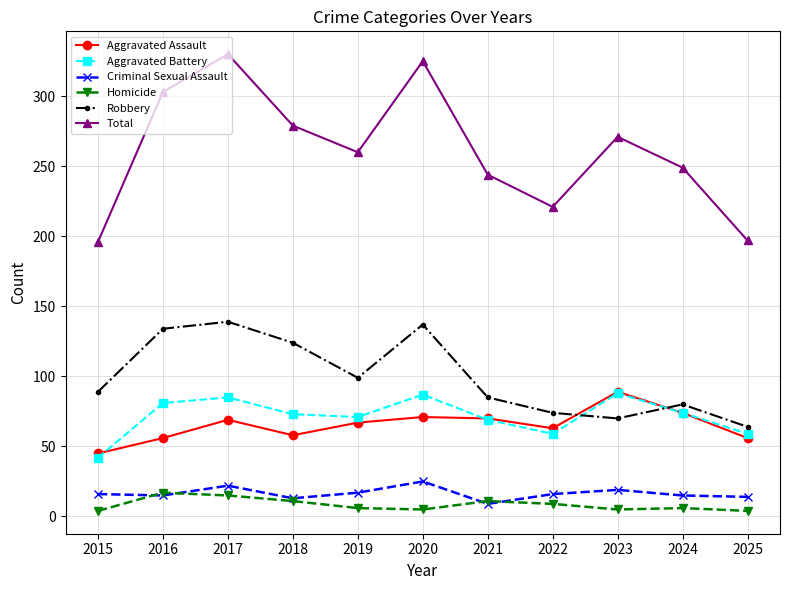

What is the maximum value for Robbery?

139